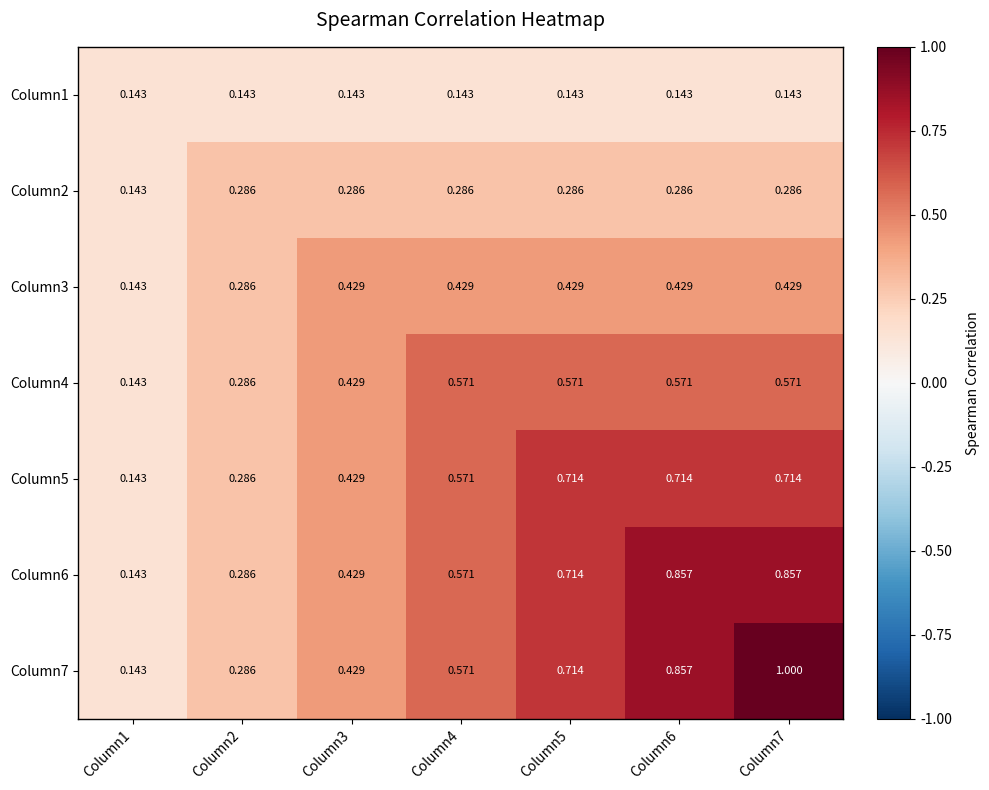

Rank the series at Column4 from lowest to highest value.

Column1, Column2, Column3, Column4, Column5, Column6, Column7